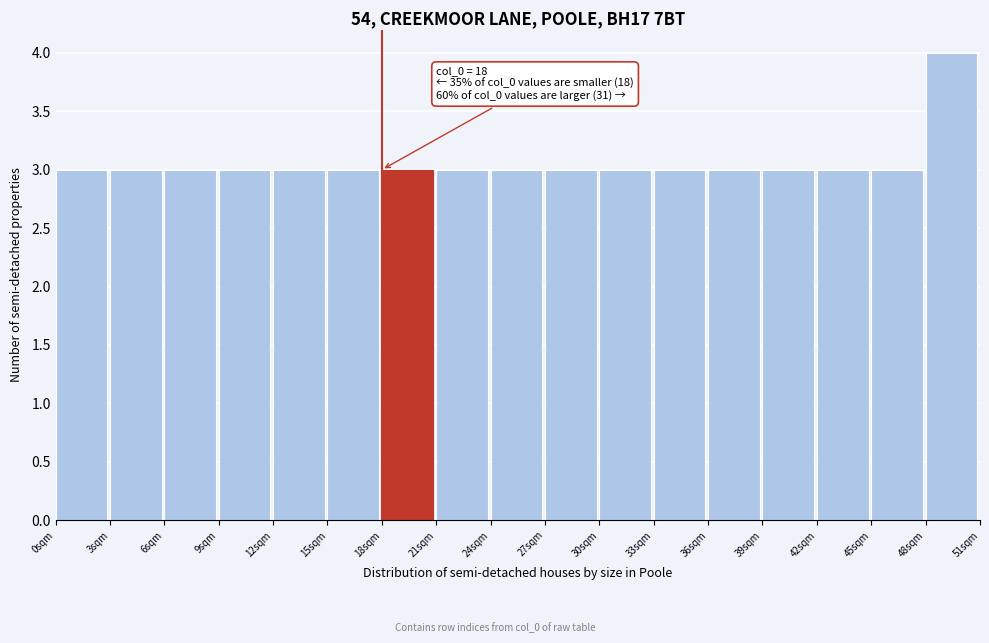

Over which range of the x-axis is the bar tallest?

48 to 51